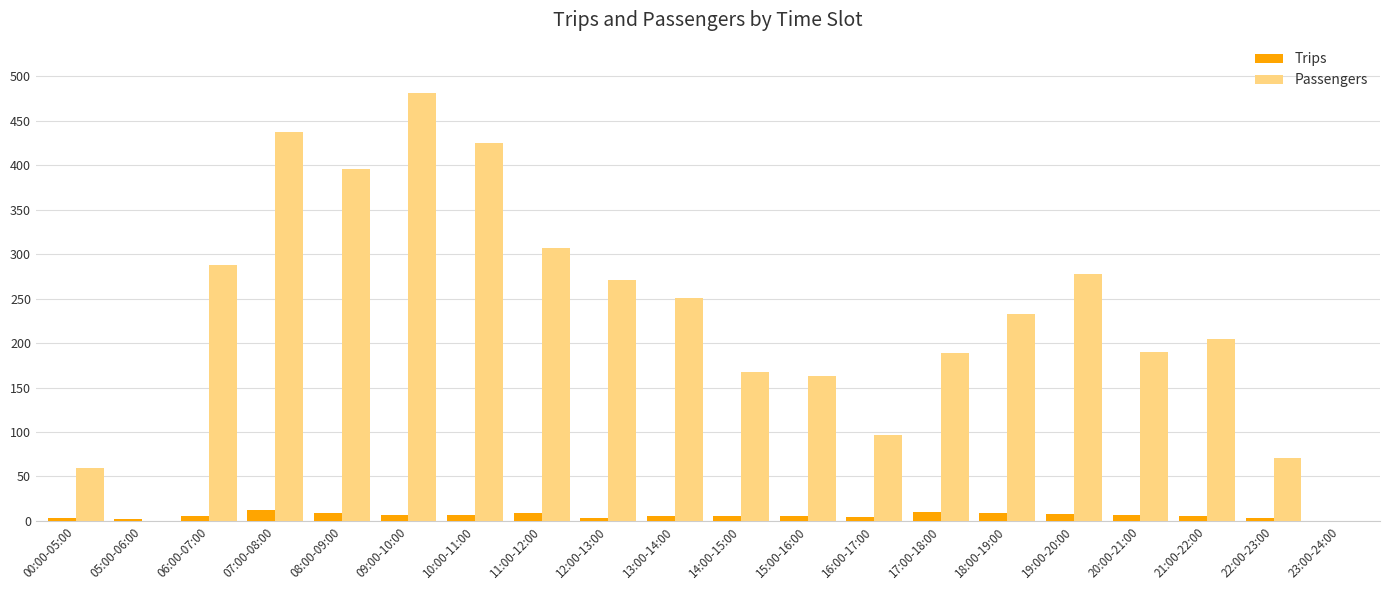

Which series changed the most between 09:00-10:00 and 13:00-14:00?

Passengers